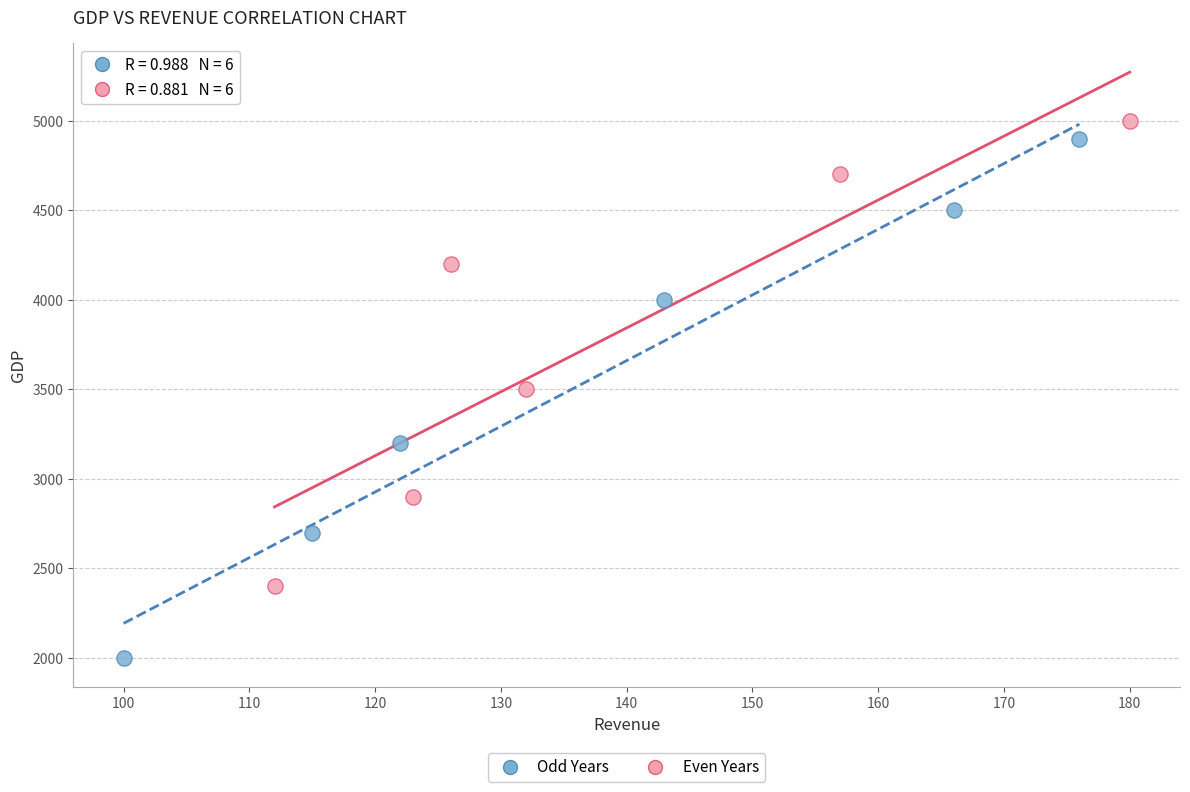

What are all the series names shown in the legend?

Odd Years, Even Years